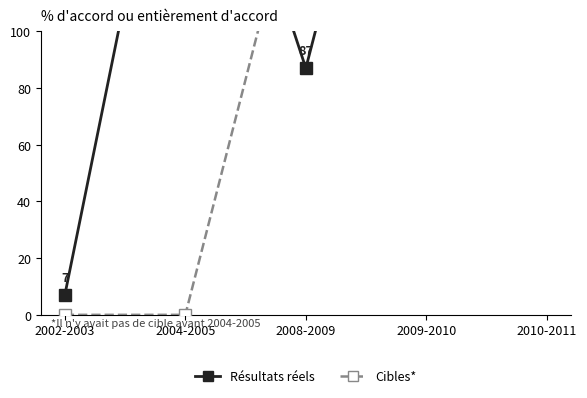

The value of Résultats réels at 2004-2005 is 216. True or false?

True